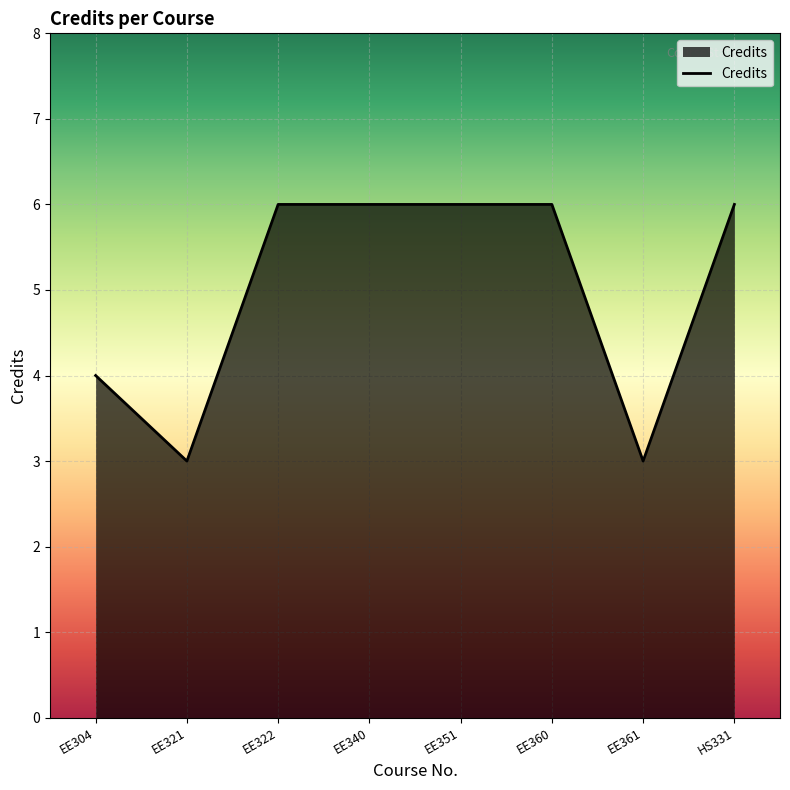

What is the greatest value displayed?

6